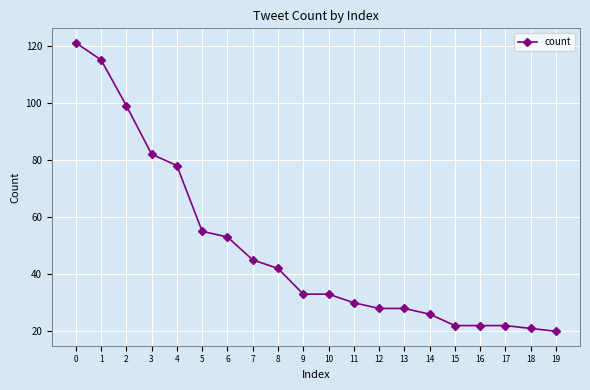

What is the sum of all values?

975